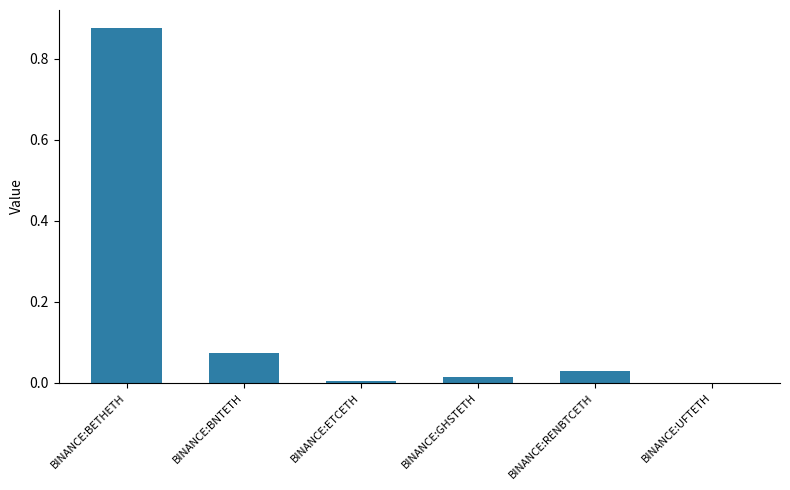

What is the sum of all values?

1.0